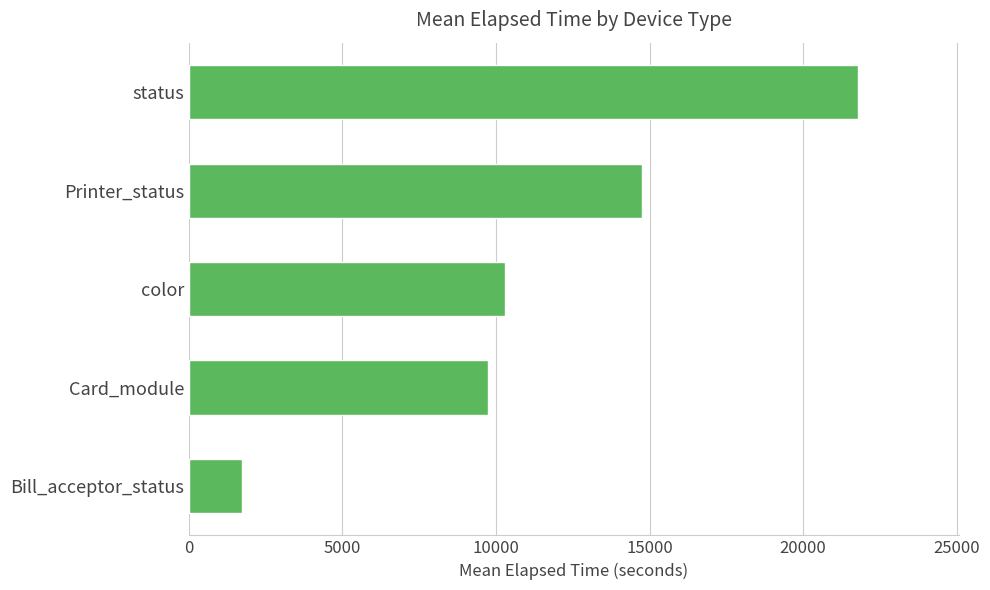

How many data points are less than 10305?

2